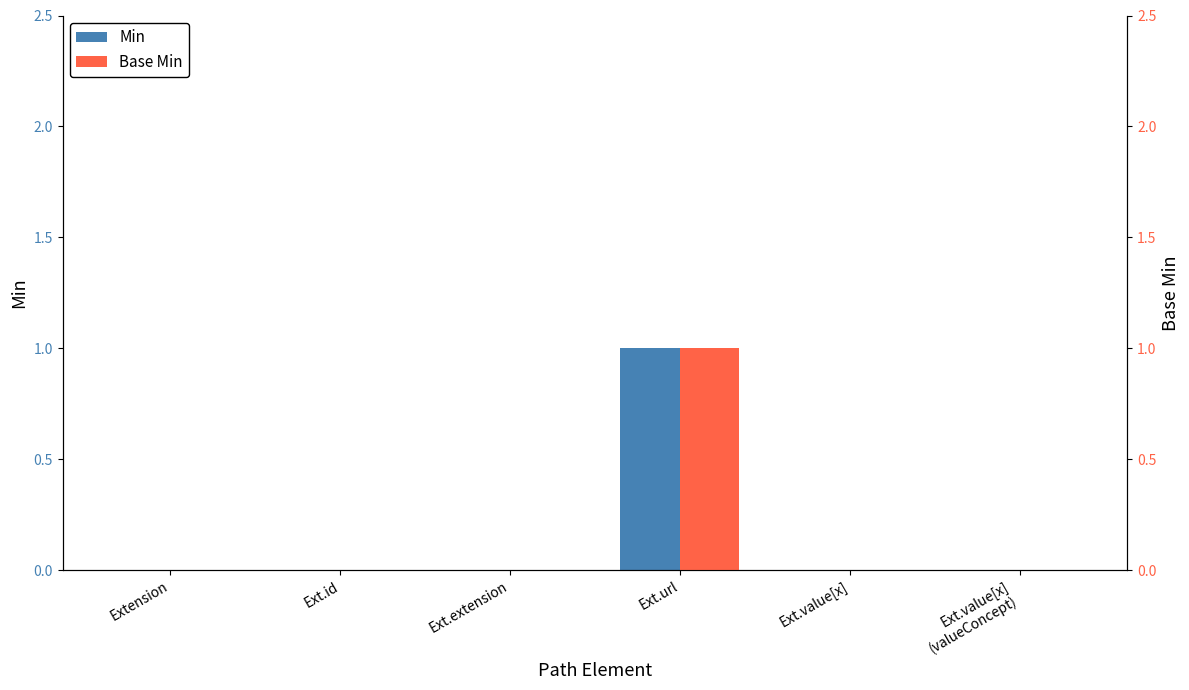

At which label does Base Min reach its peak?

Ext.url